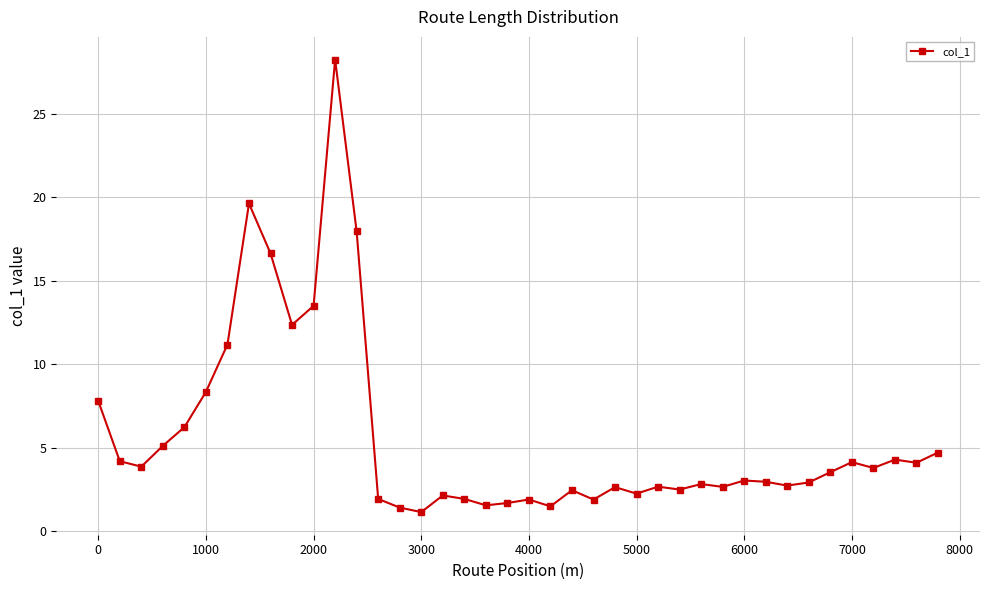

What is the minimum value shown in the chart?

1.1